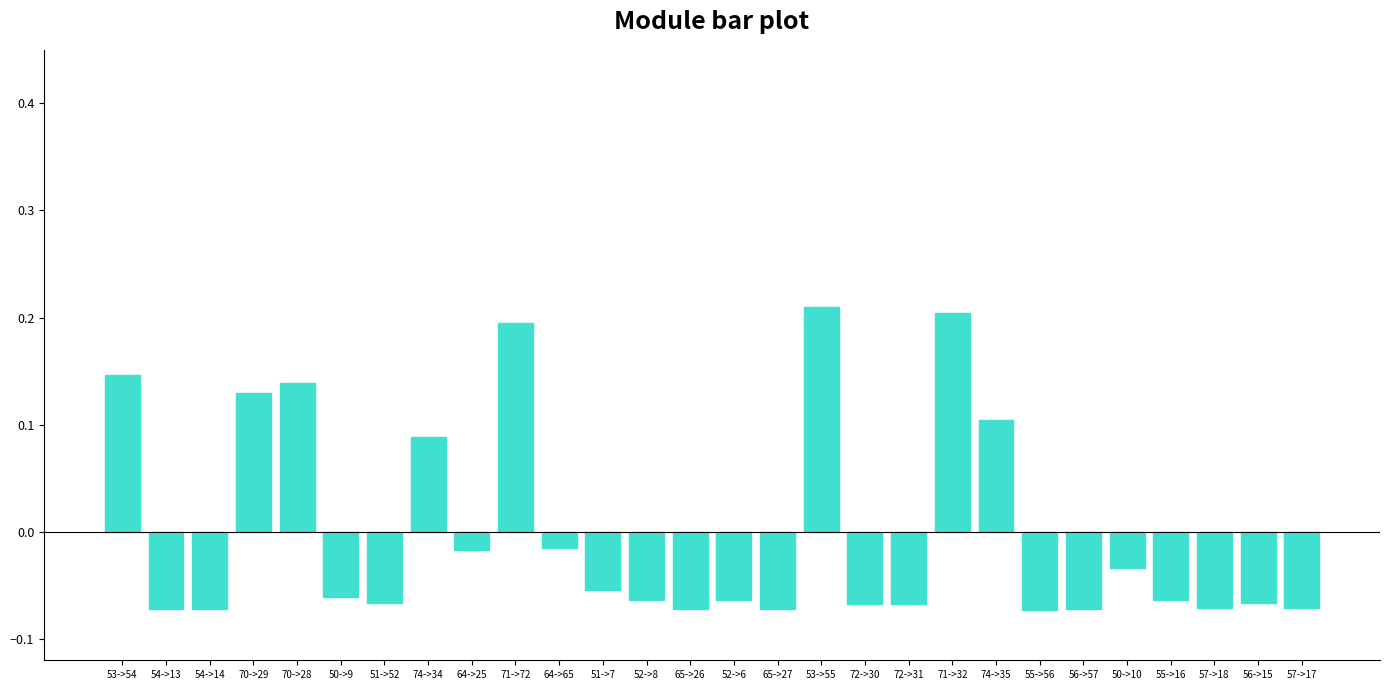

Count the number of categories in the chart.

28